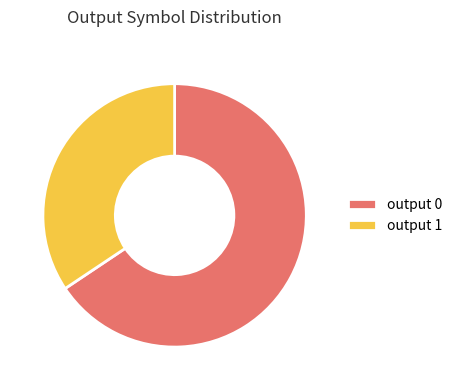

Is the sum of output 1 and output 0 greater than half?

Yes